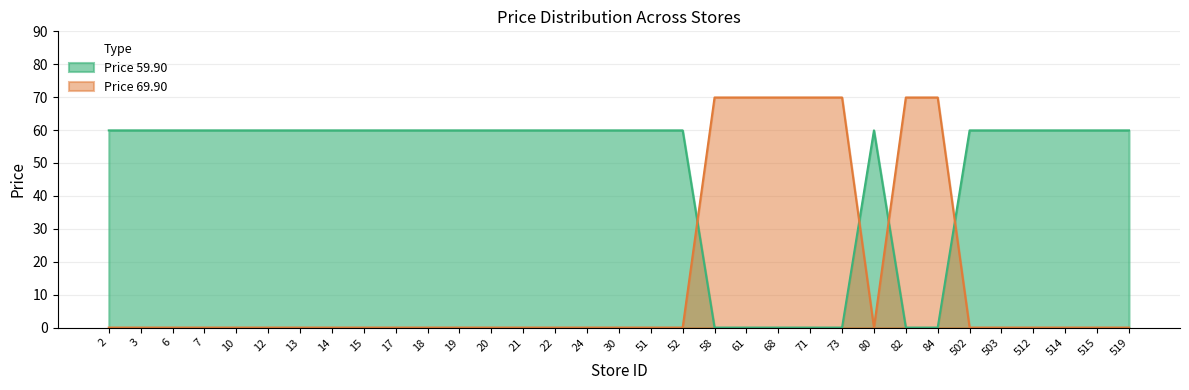

Between 18 and 80, which is larger?

18